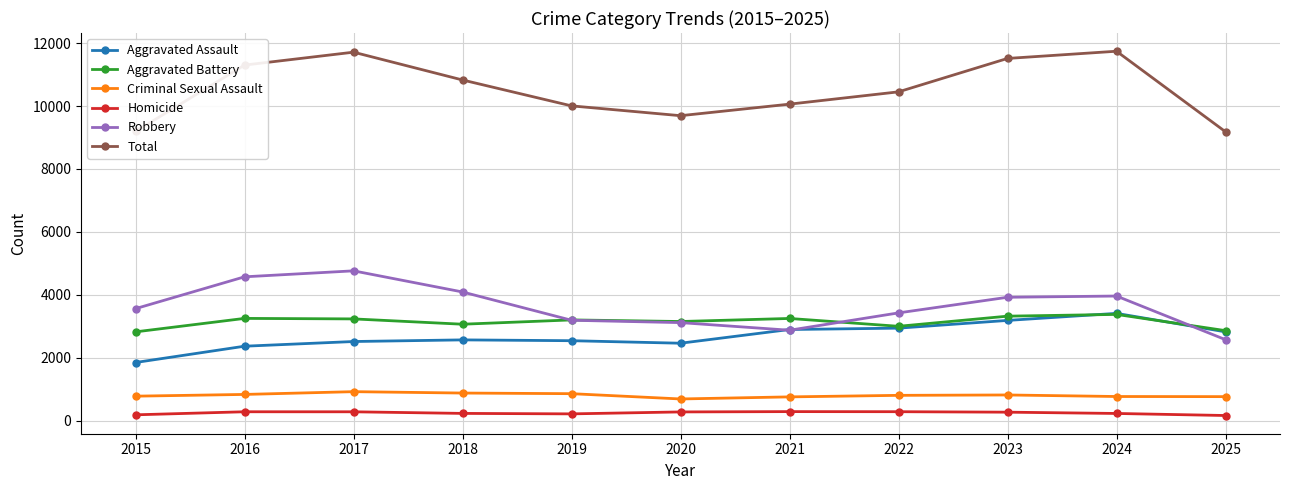

True or false: Criminal Sexual Assault and Robbery cross at least once.

False